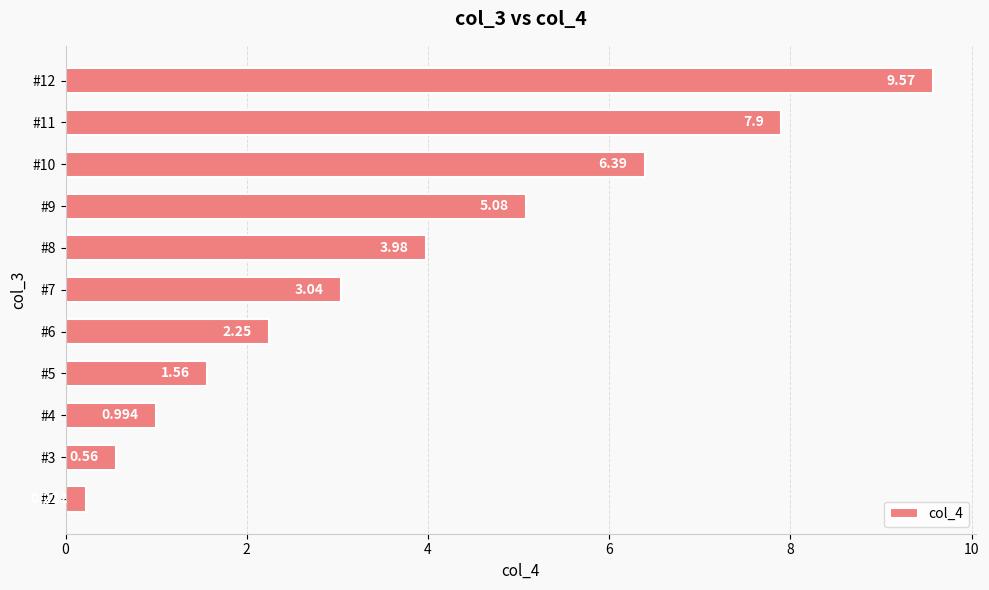

How many bars are there in total?

11